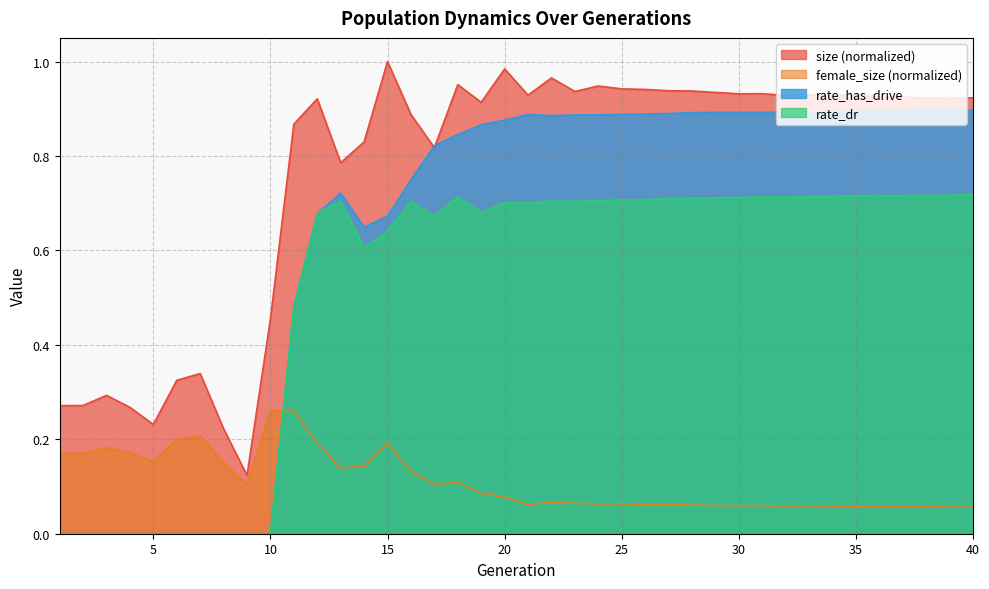

True or false: size and rate_dr cross at least once.

False